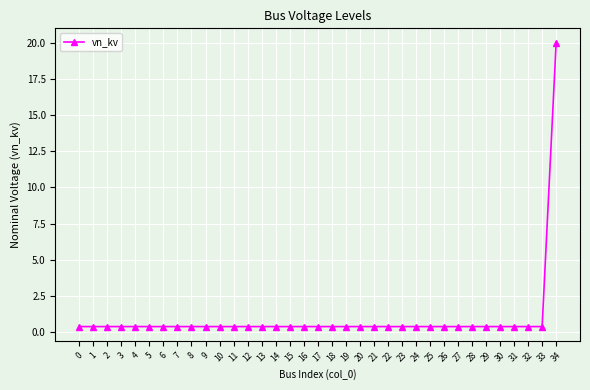

Which label corresponds to the largest value in the chart?

34